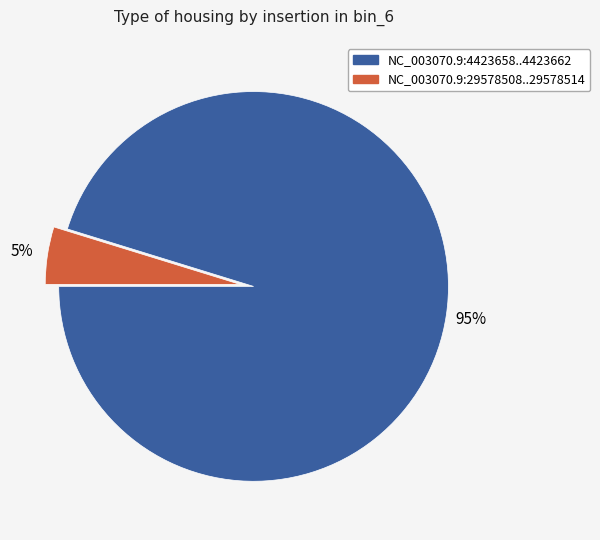

To the nearest percent, what is the difference between the NC_003070.9:4423658..4423662 and NC_003070.9:29578508..29578514 slice percentages?

90%